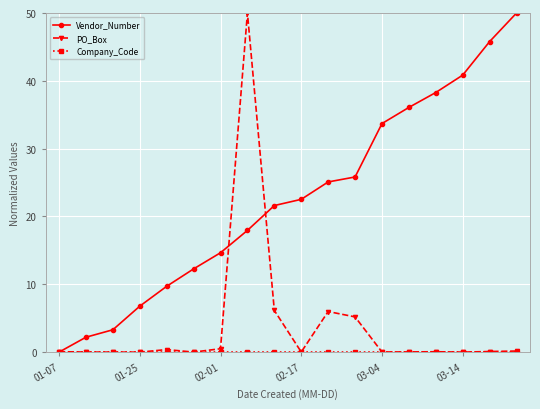

What is the highest value of the Vendor_Number series?

50.0